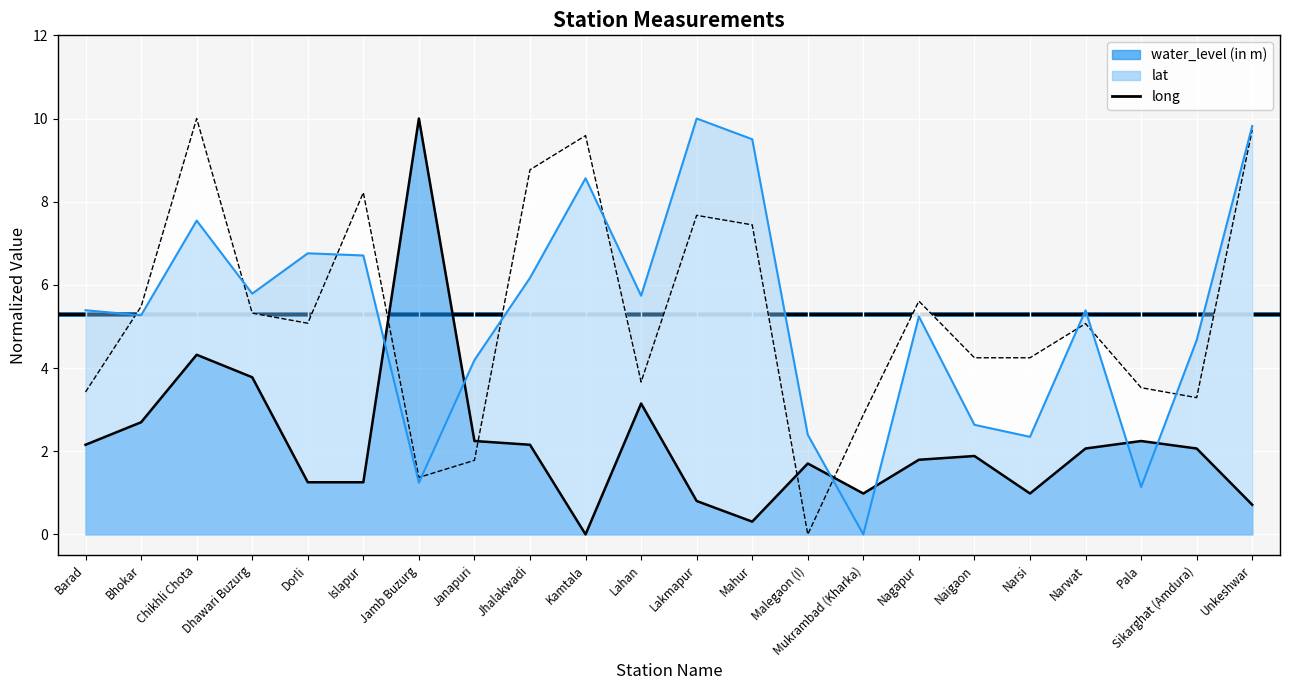

At which category does long reach its first local peak?

Chikhli Chota